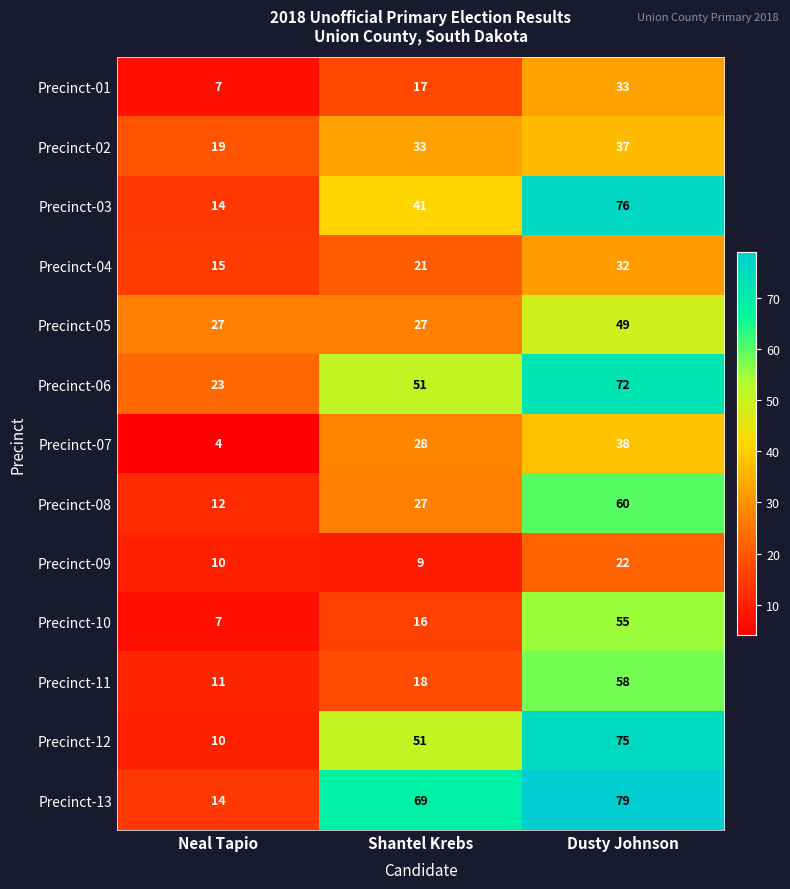

What is the approximate value of Precinct-07 at Neal Tapio?

4